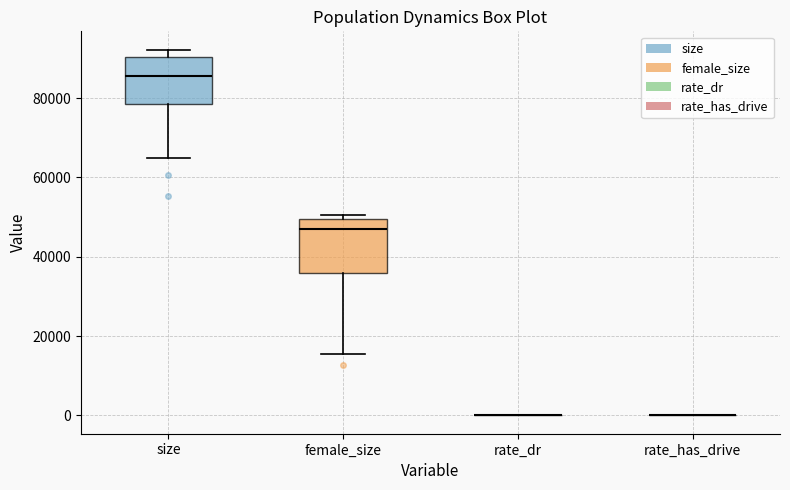

Reading left to right, transcribe this box plot: for each box, give where its median line is, the range the box spans, and where its two whiskers end, as read against the y-axis. The values are not printed on the chart, so give them approximately, as read against the axis.

size: median 86000, box 78000 to 90000, whiskers 64000 to 92000
female_size: median 48000, box 36000 to 50000, whiskers 16000 to 50000 (just above the box's upper edge)
rate_dr: box collapsed to a line at 0, whiskers 0 to 0
rate_has_drive: box collapsed to a line at 0, whiskers 0 to 0